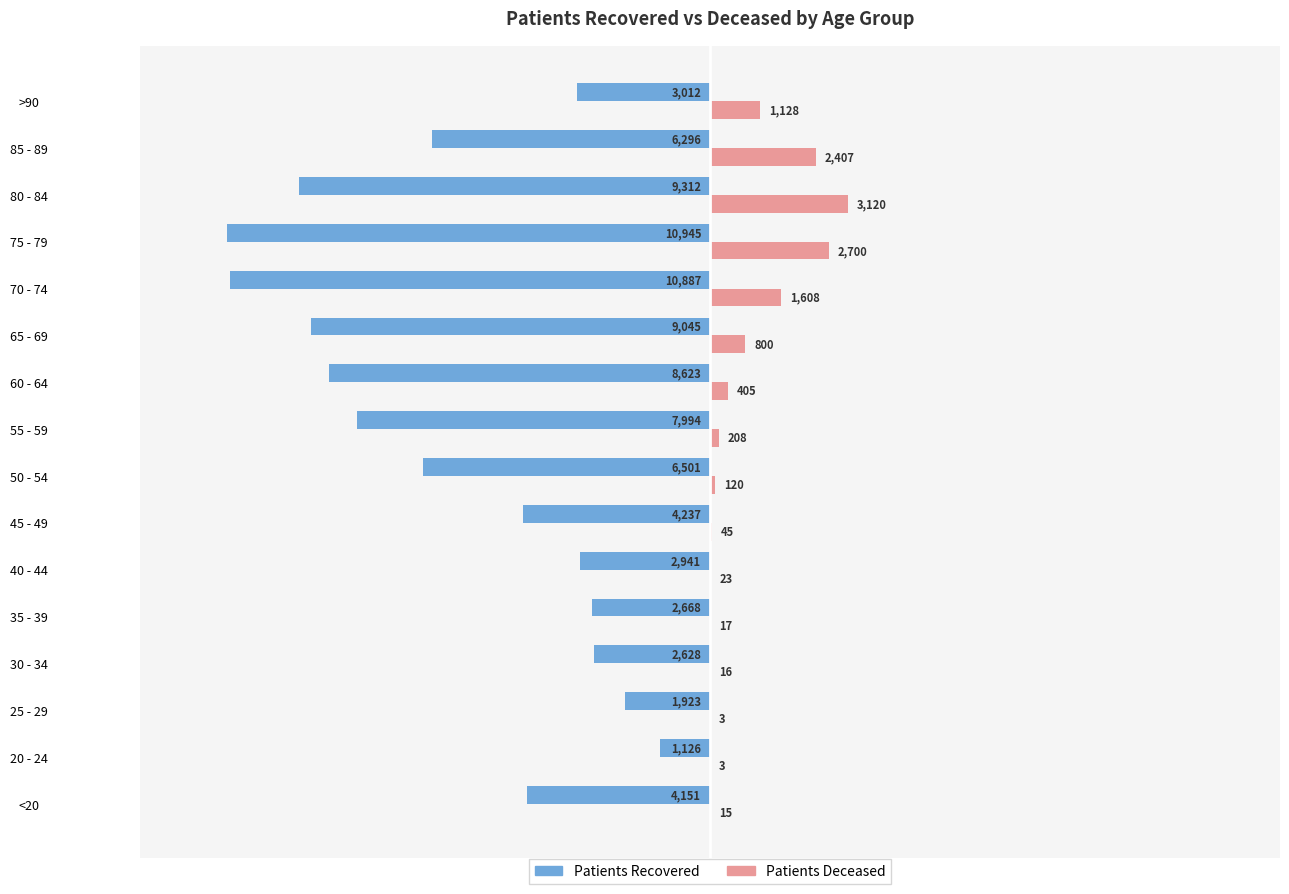

Which category has the highest value across all series?

80 - 84